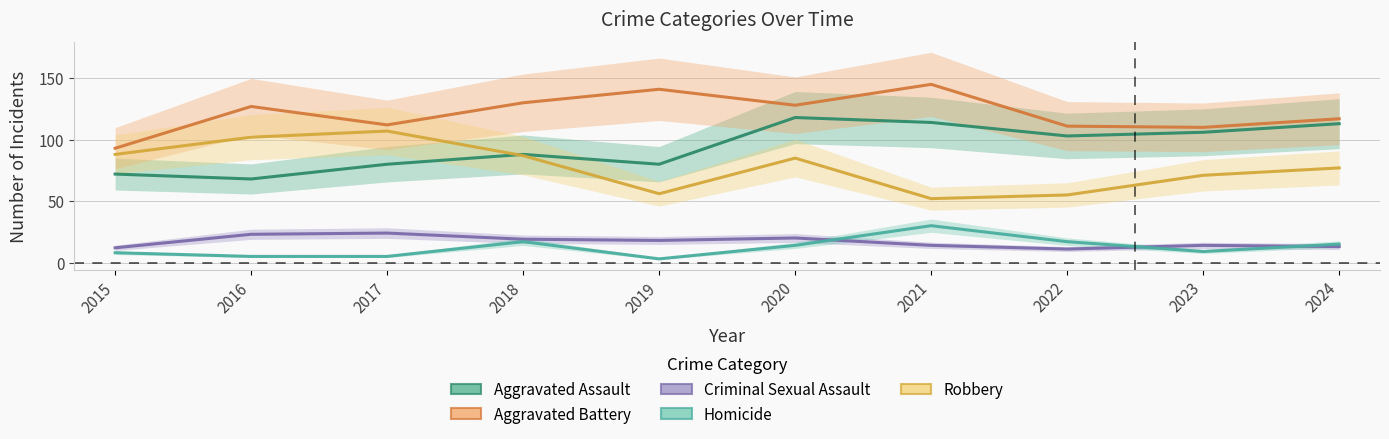

Rank the series by their maximum value, from lowest to highest.

Criminal Sexual Assault, Homicide, Robbery, Aggravated Assault, Aggravated Battery